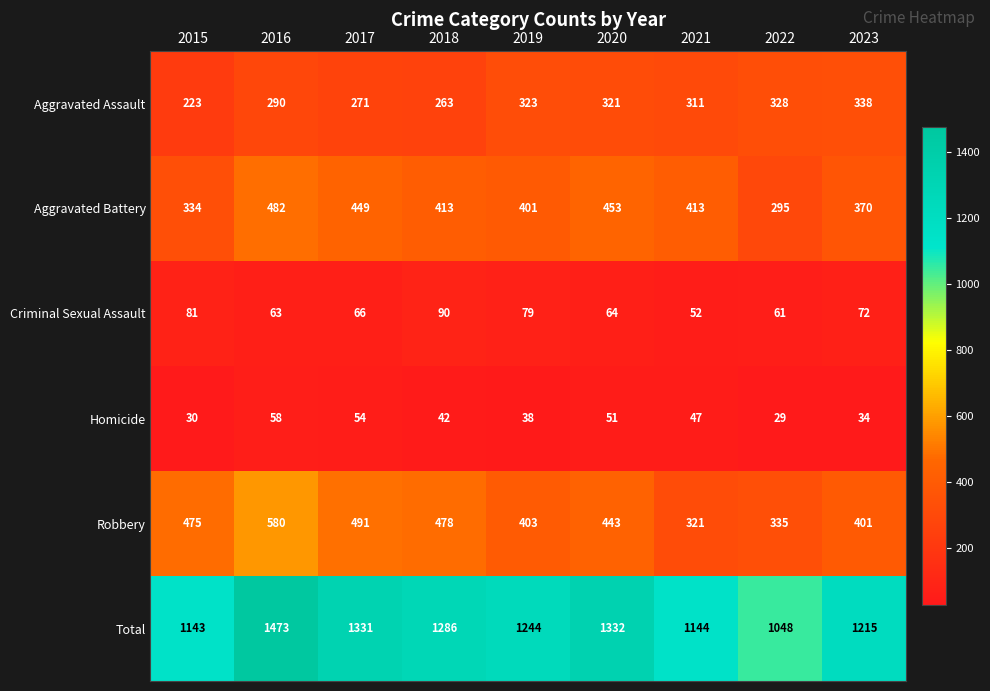

What is the difference between the second highest and second lowest values in the Robbery series?

156